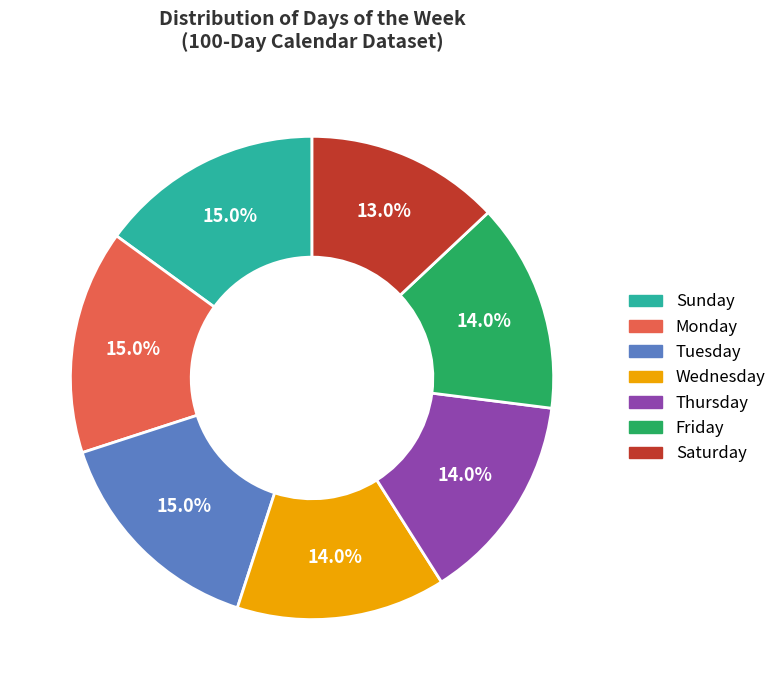

Is it true that Friday is 26% of the pie?

False